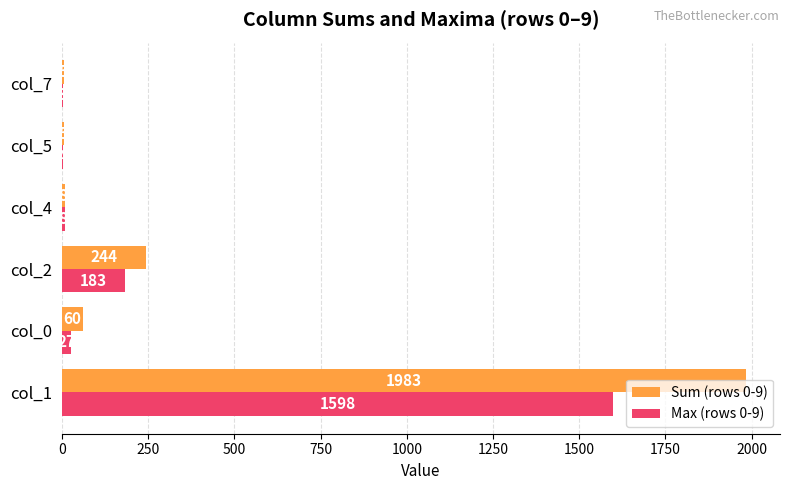

The value of Sum (rows 0-9) at col_2 is 244. True or false?

True